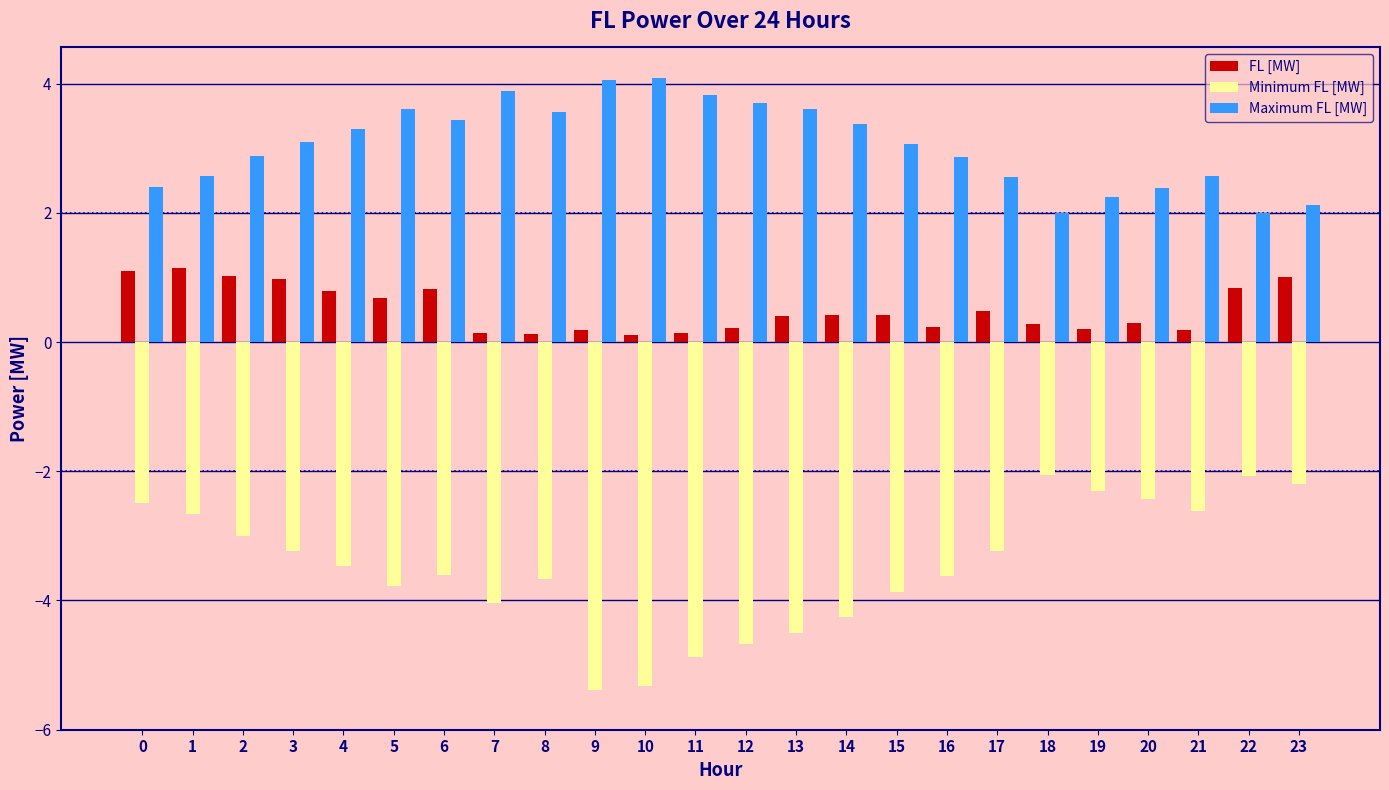

What are all the series names shown in the legend?

FL [MW], Minimum FL [MW], Maximum FL [MW]